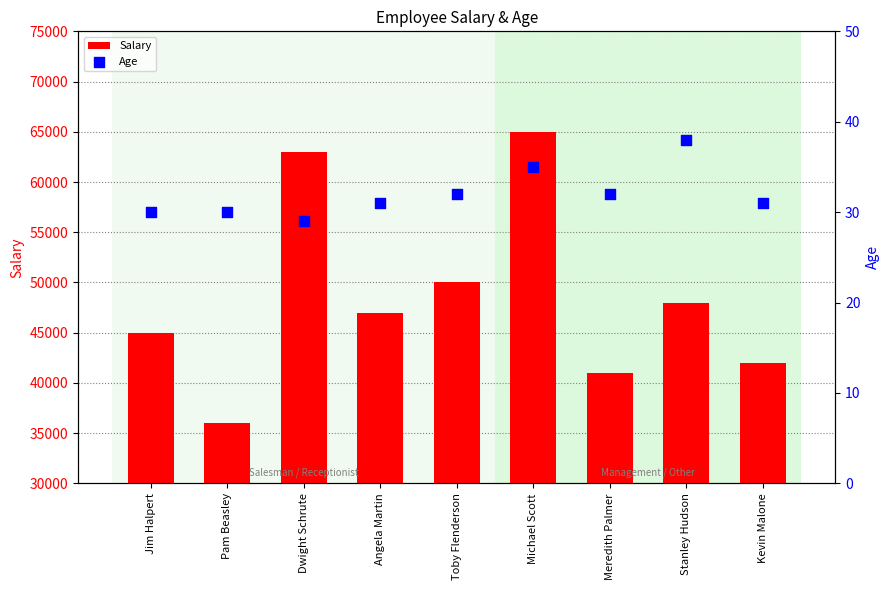

What are all the series names shown in the legend?

Salary, Age